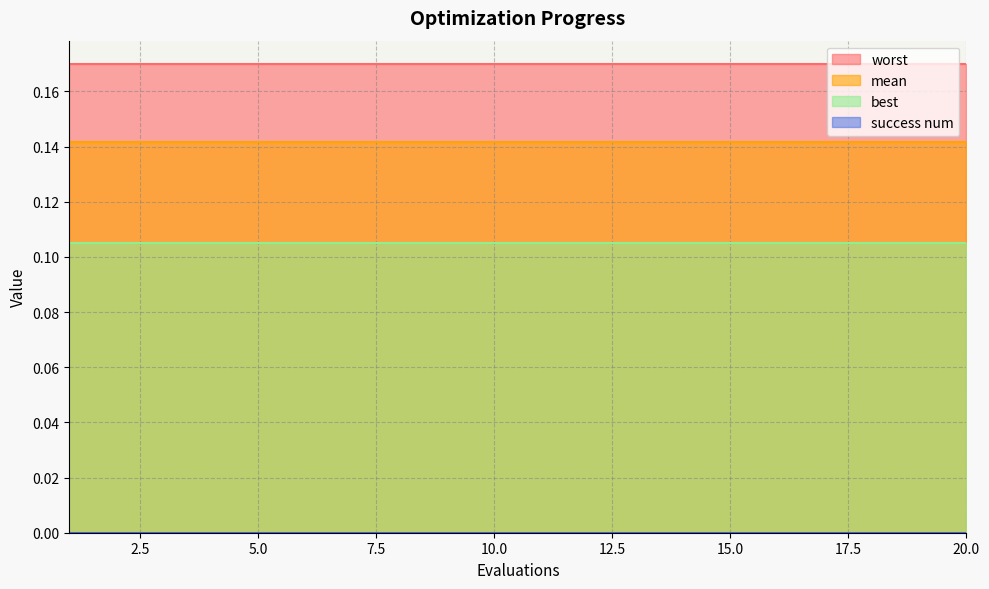

Rank the series by their average value, from highest to lowest.

worst, mean, best, success num